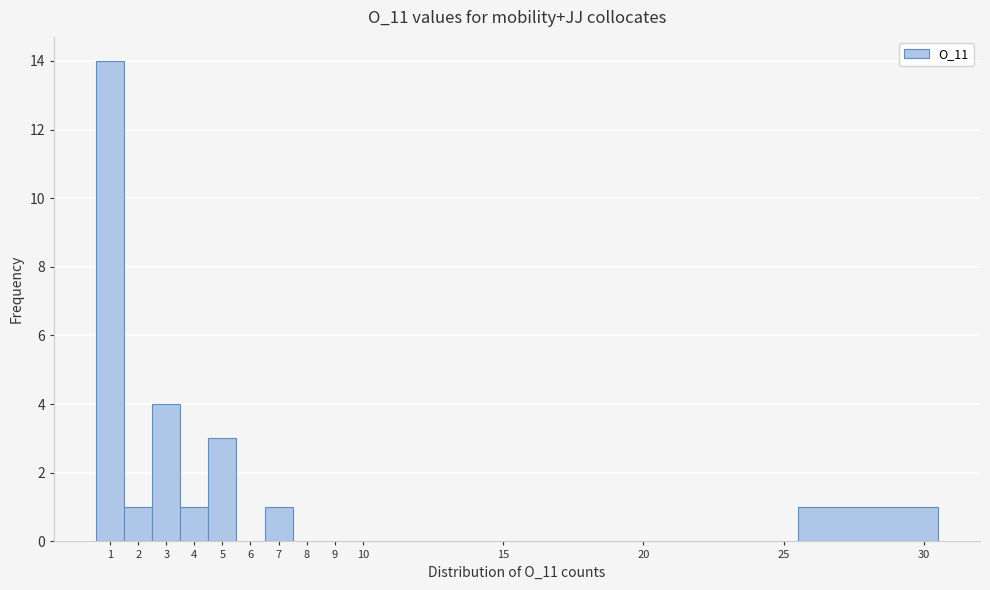

Reading left to right, transcribe this chart: for each bar, give the range it covers on the x-axis and its height. The values are not printed on the chart, so give them approximately, as read against the axis.

0.5 to 1.5: 14
1.5 to 2.5: 1
2.5 to 3.5: 4
3.5 to 4.5: 1
4.5 to 5.5: 3
5.5 to 6.5: 0
6.5 to 7.5: 1
7.5 to 8.5: 0
8.5 to 9.5: 0
9.5 to 10.5: 0
10.5 to 15.5: 0
15.5 to 20.5: 0
20.5 to 25.5: 0
25.5 to 30.5: 1